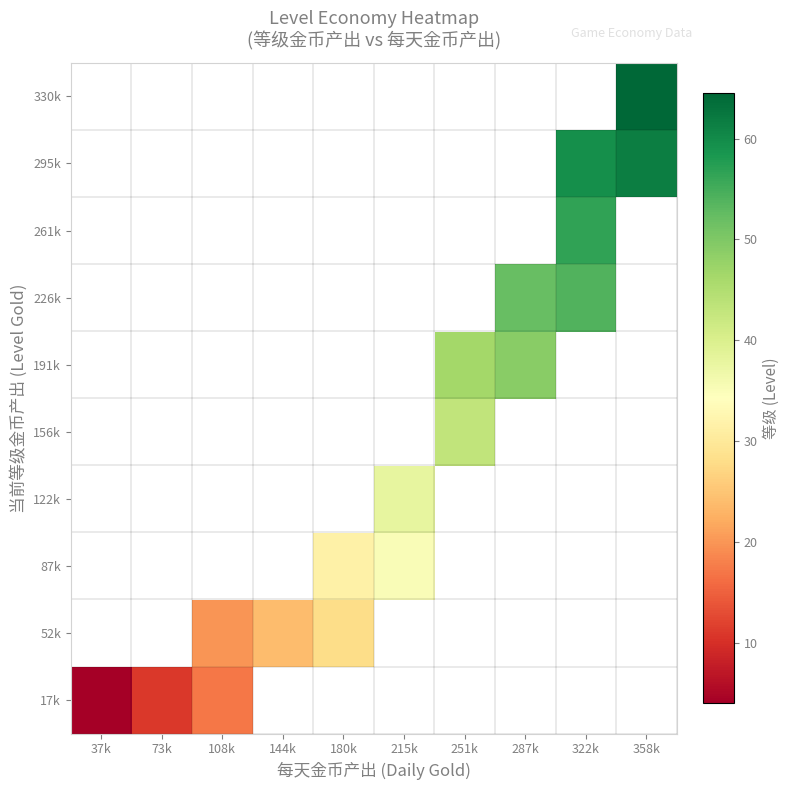

What is the minimum value shown in the chart?

4.0